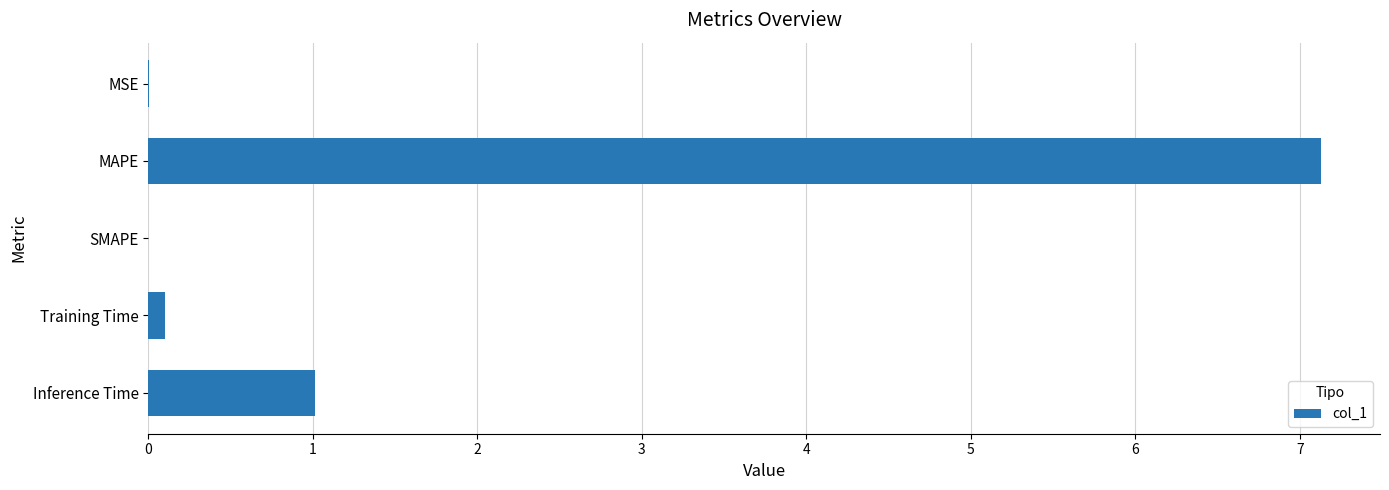

What is the sum of all values?

8.2